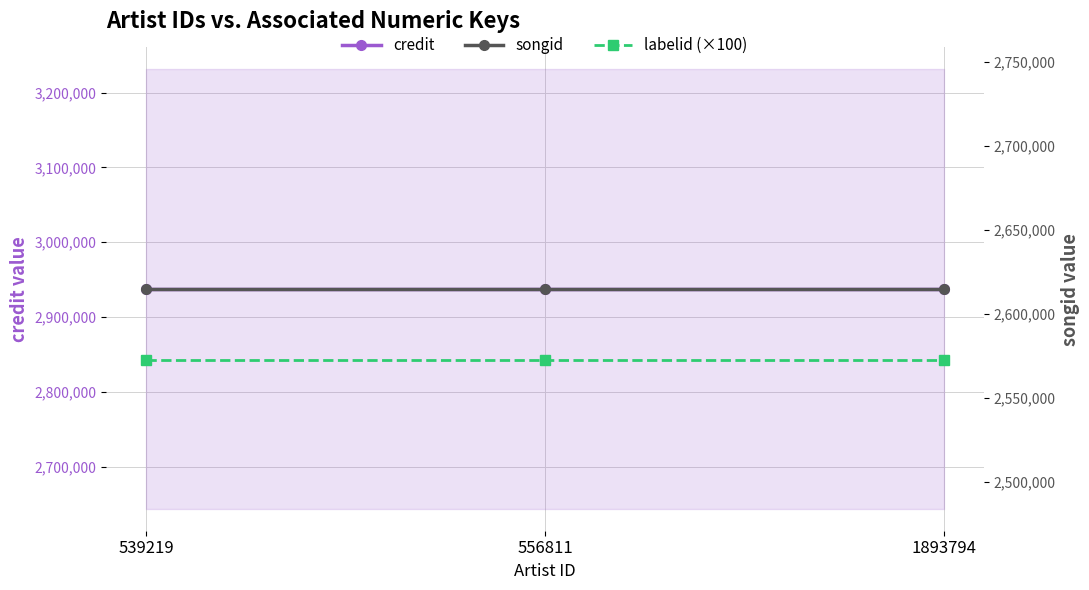

Reading left to right, extract all data points from this chart.

credit: 2937379	2937379	2937379
labelid (×100): 2842700	2842700	2842700
songid: 2614716	2614716	2614716